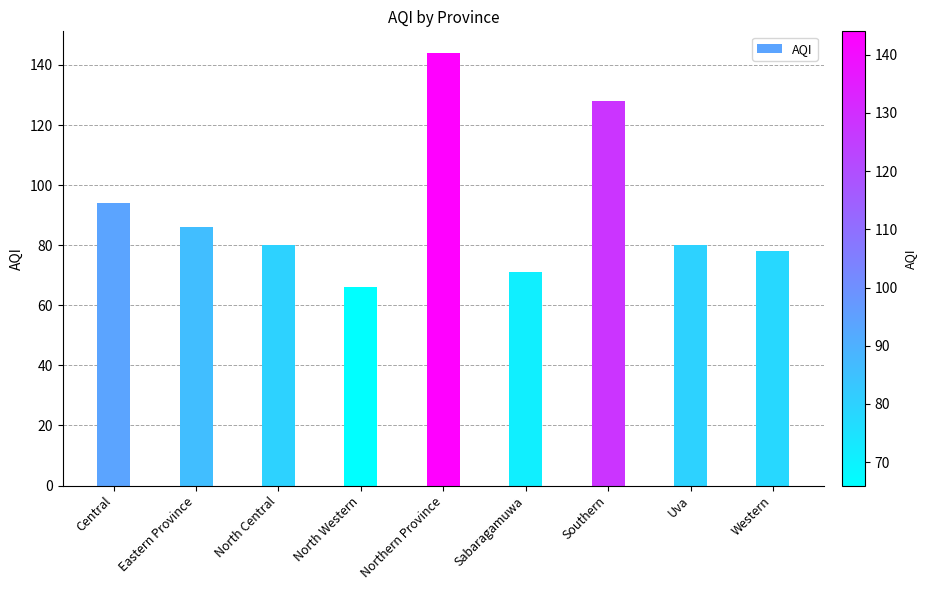

What is the greatest value displayed?

144